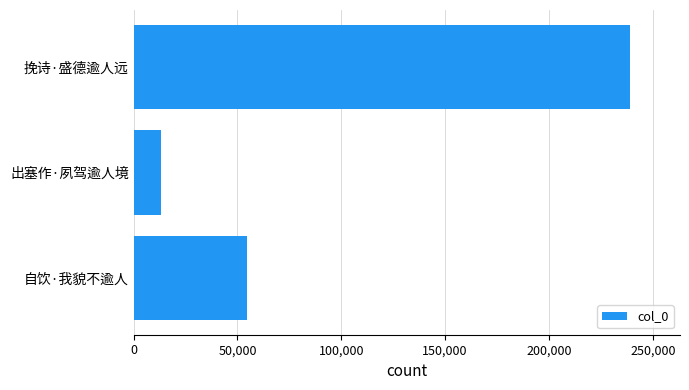

Reading bottom to top, transcribe all the data shown in this chart.

自饮·我貌不逾人=54396	出塞作·夙驾逾人境=13209	挽诗·盛德逾人远=239155